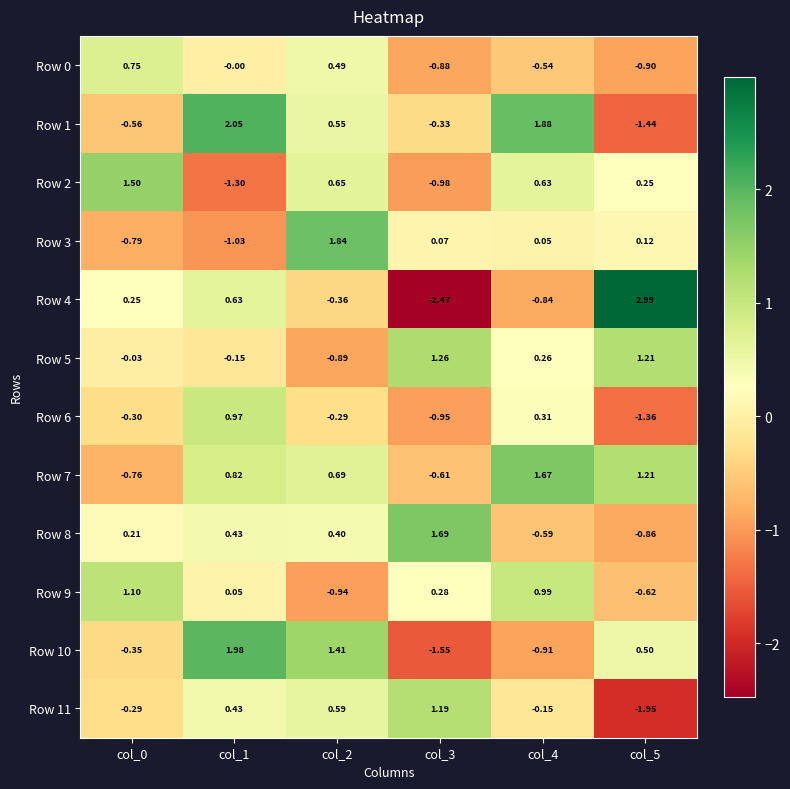

Is the value of Row 7 at col_3 greater than the value of Row 6 at col_3?

Yes